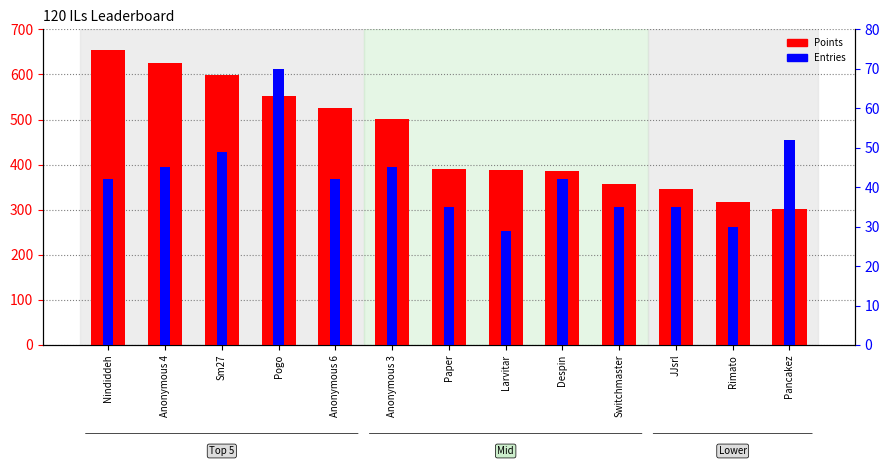

What is the label of the 8th bar from the left?

Larvitar